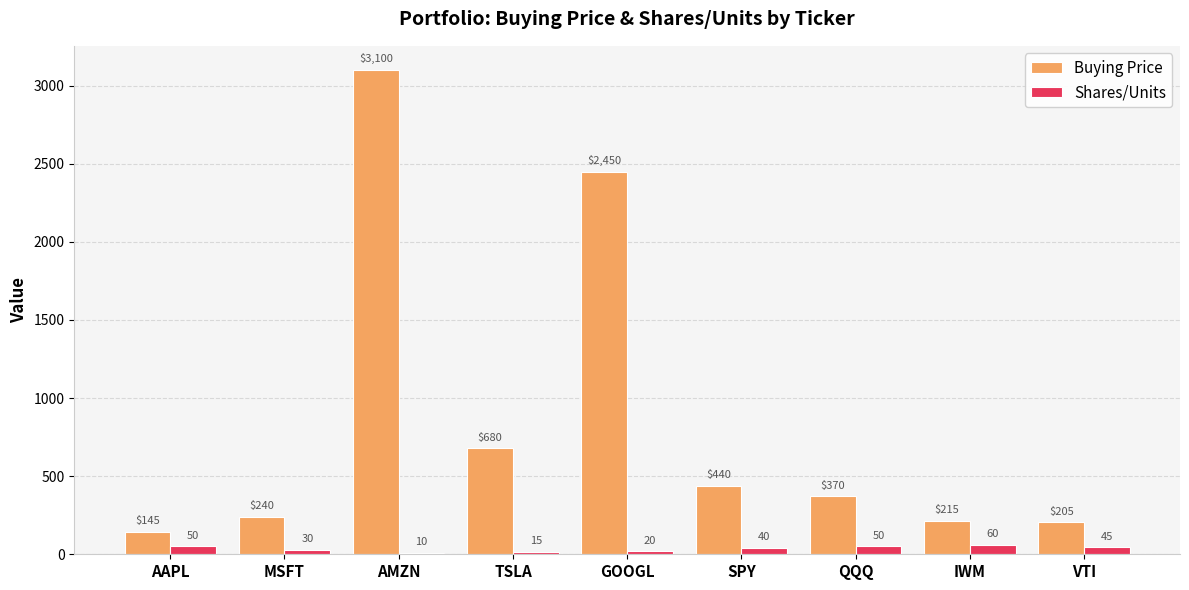

How many values in the Buying Price series are below 370?

4